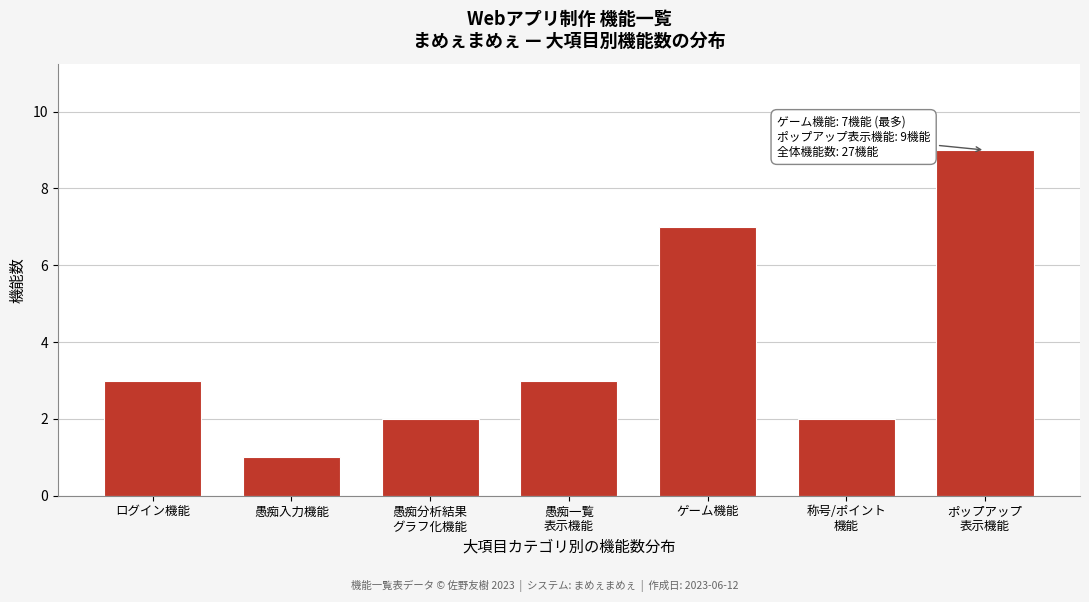

Reading right to left, extract all data points from this chart.

9	2	7	3	2	1	3